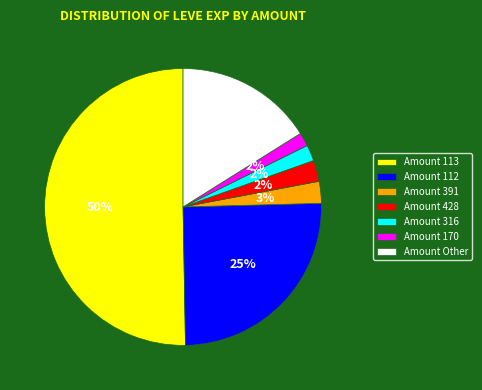

Which has a higher value, Amount 428 or Amount 112?

Amount 112